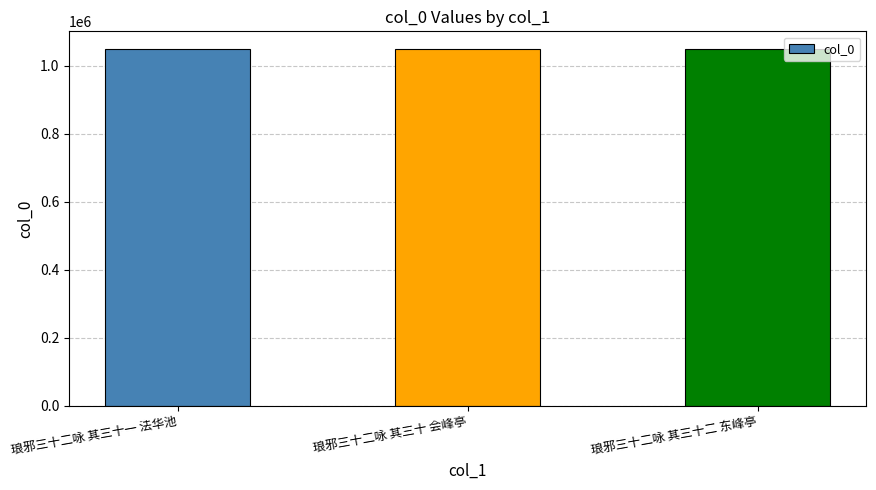

What is the sum of all values?

3146838